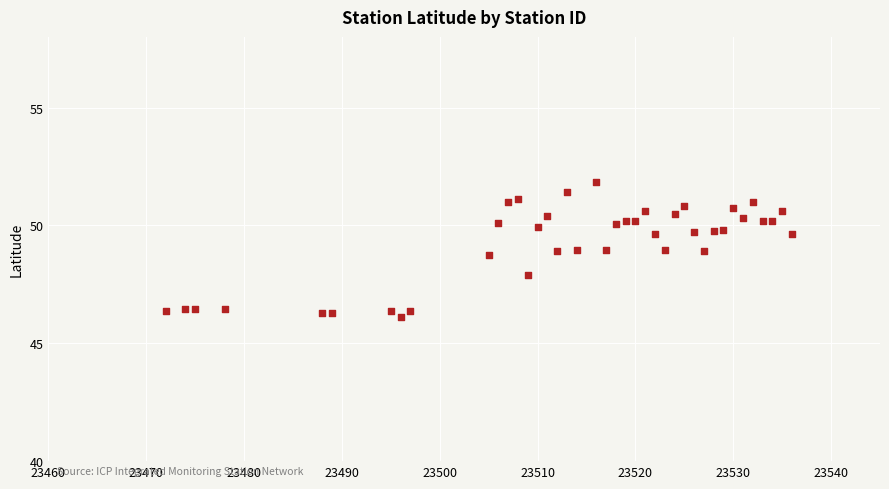

What is the range of Y values (max minus min)?

5.7